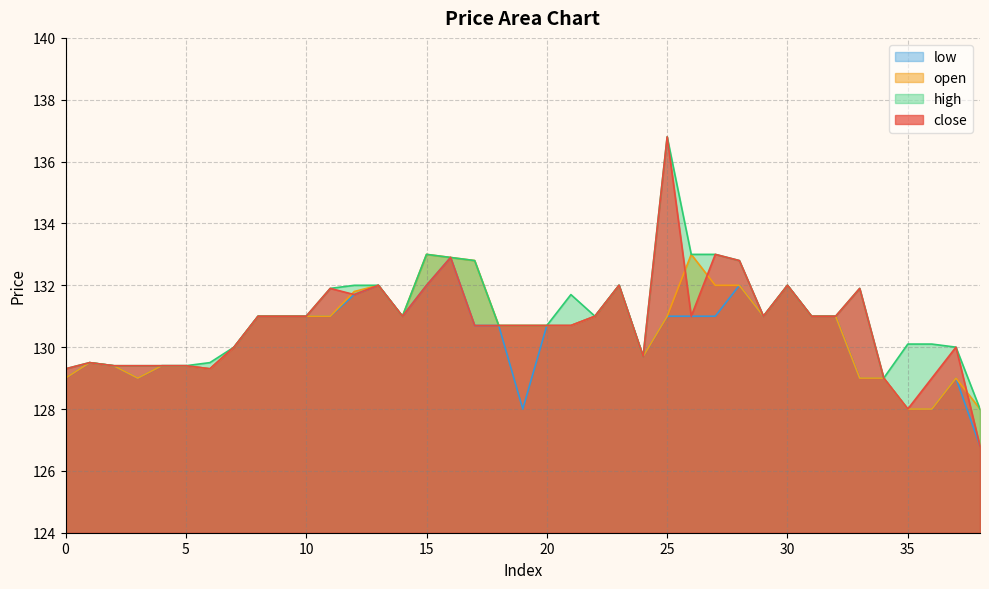

What is the greatest value displayed?

136.8